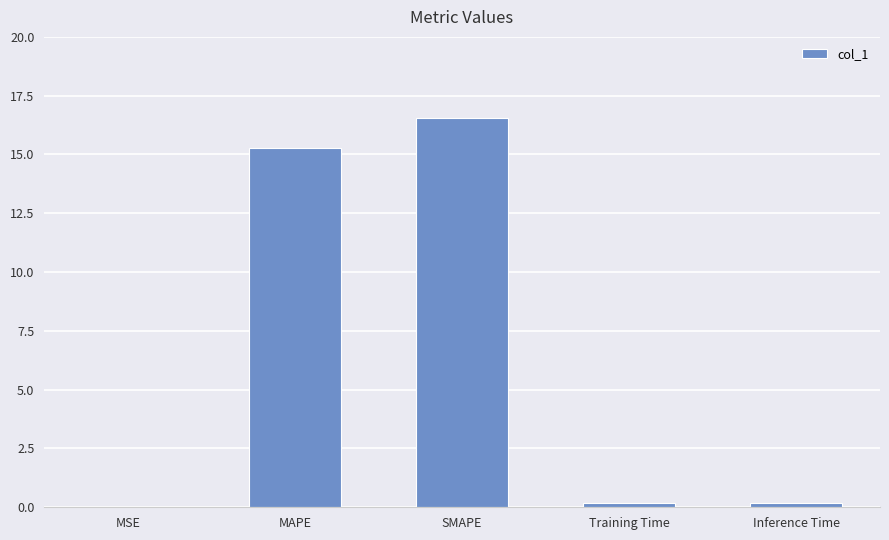

Between MAPE and MSE, which is larger?

MAPE